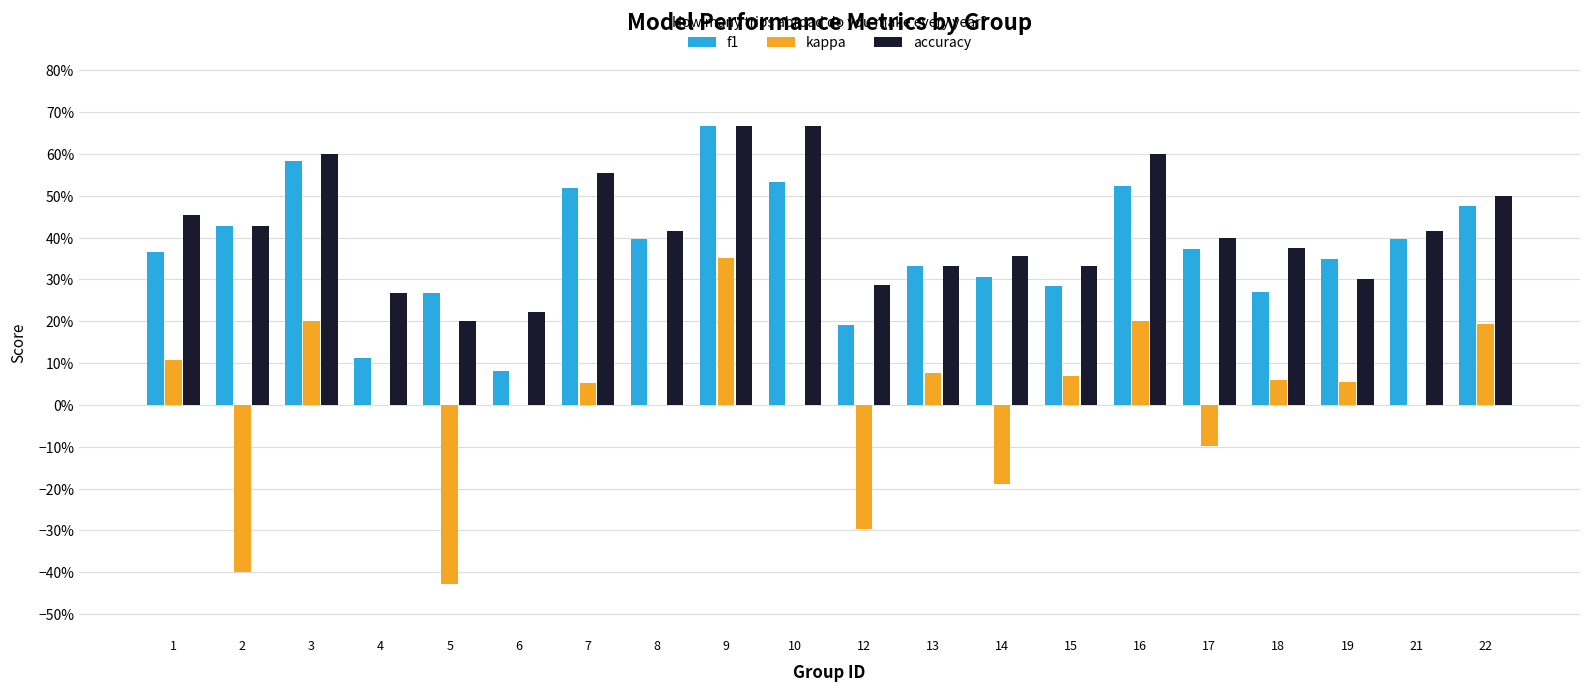

What are all the series names shown in the legend?

f1, kappa, accuracy